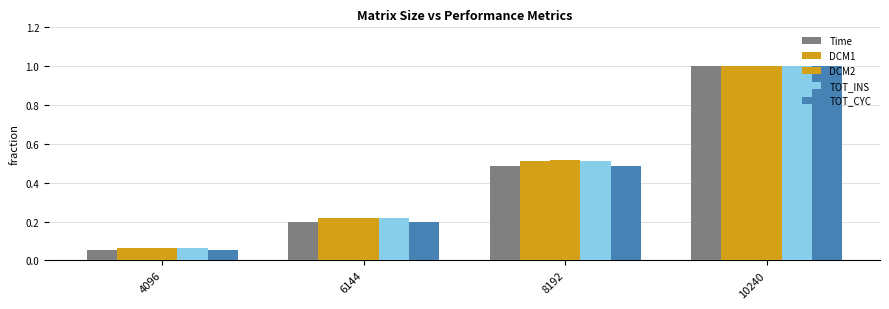

What is the sum of the Time values at 4096 and 8192?

0.5